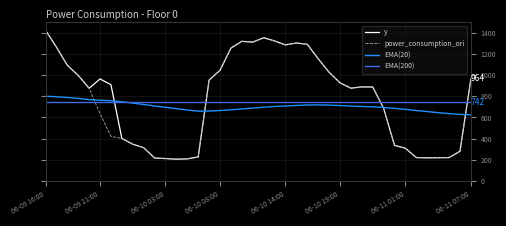

What is the minimum value shown in the chart?

205.4